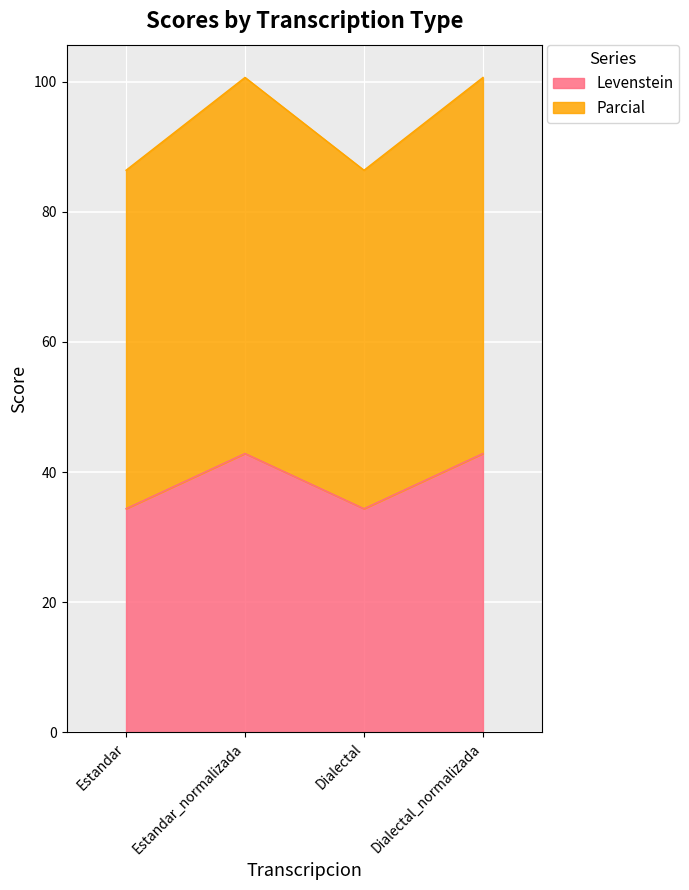

What is the value of the Levenstein point at the 2nd from the left?

42.9